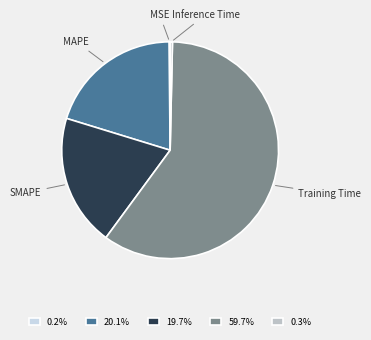

Combined, do MAPE and SMAPE account for over 50%?

No